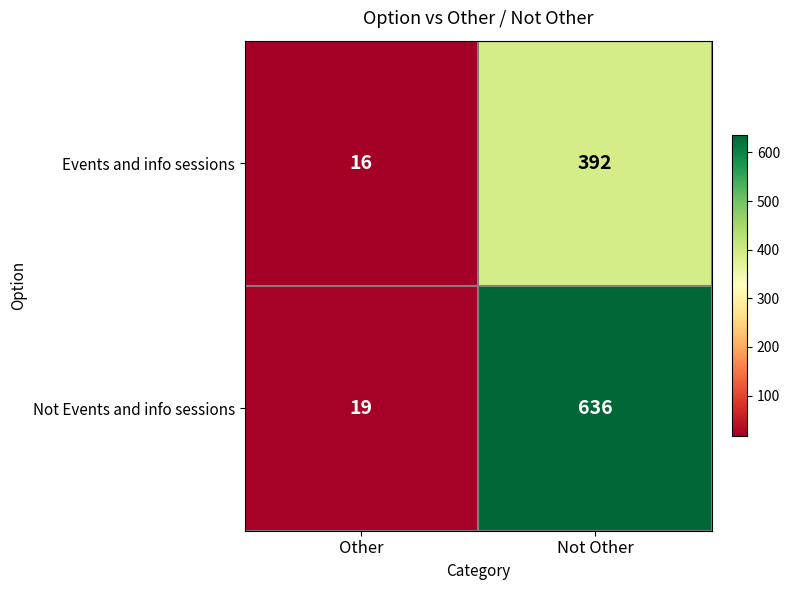

Which series has the widest spread of values?

Not Events and info sessions